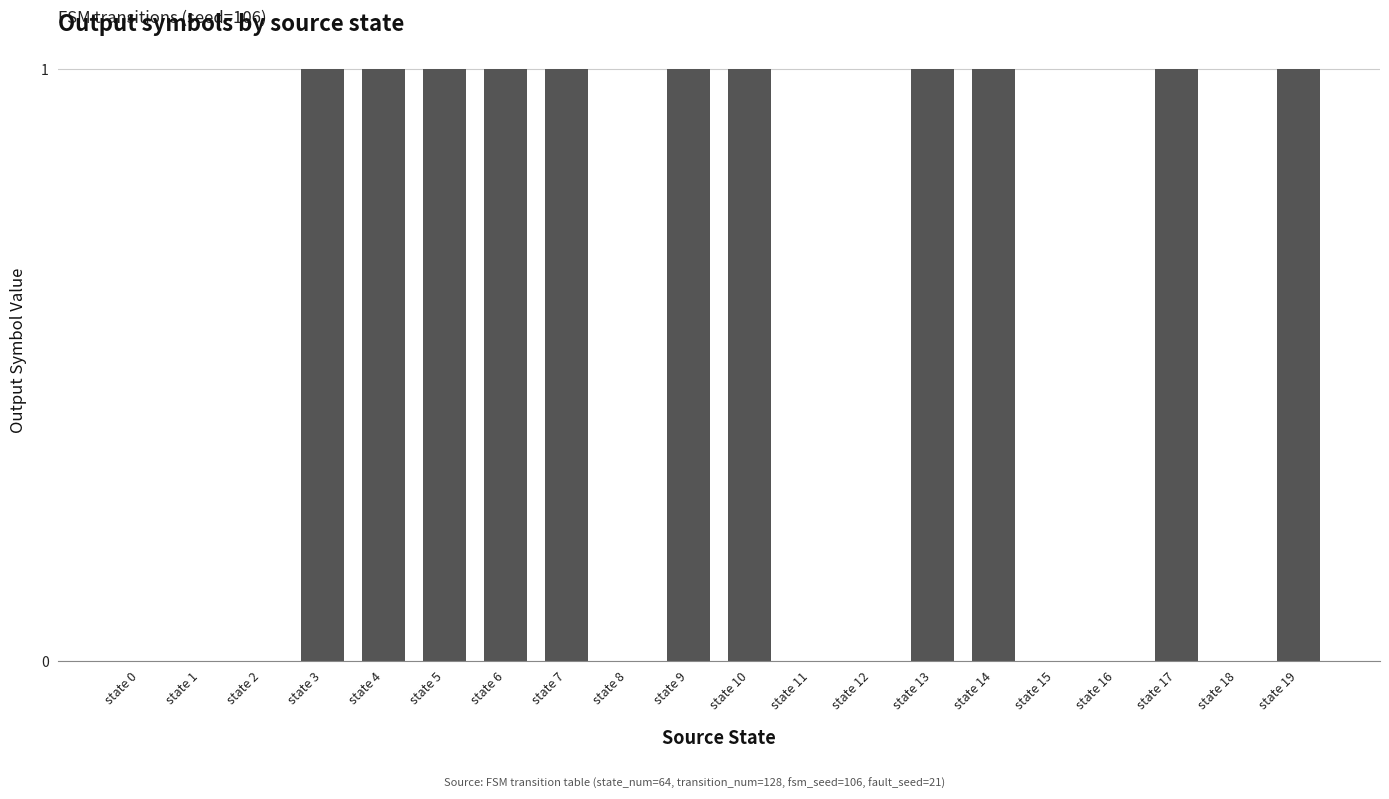

Is it true that the value at state 13 is 0?

False